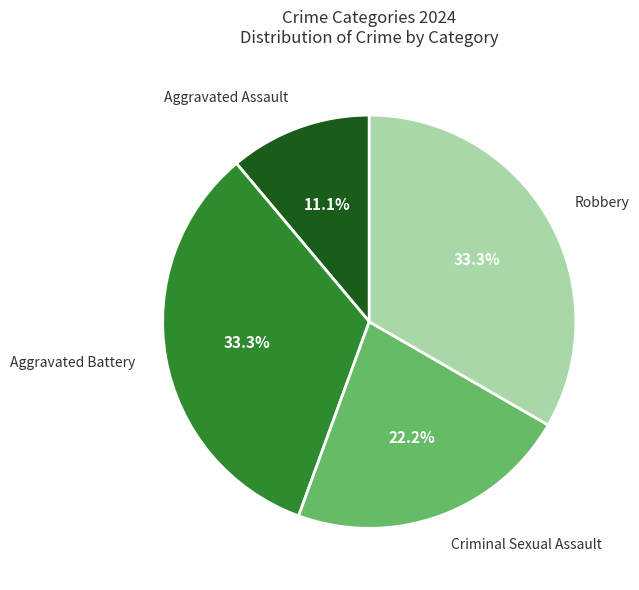

To the nearest percent, what portion does Robbery represent?

33%